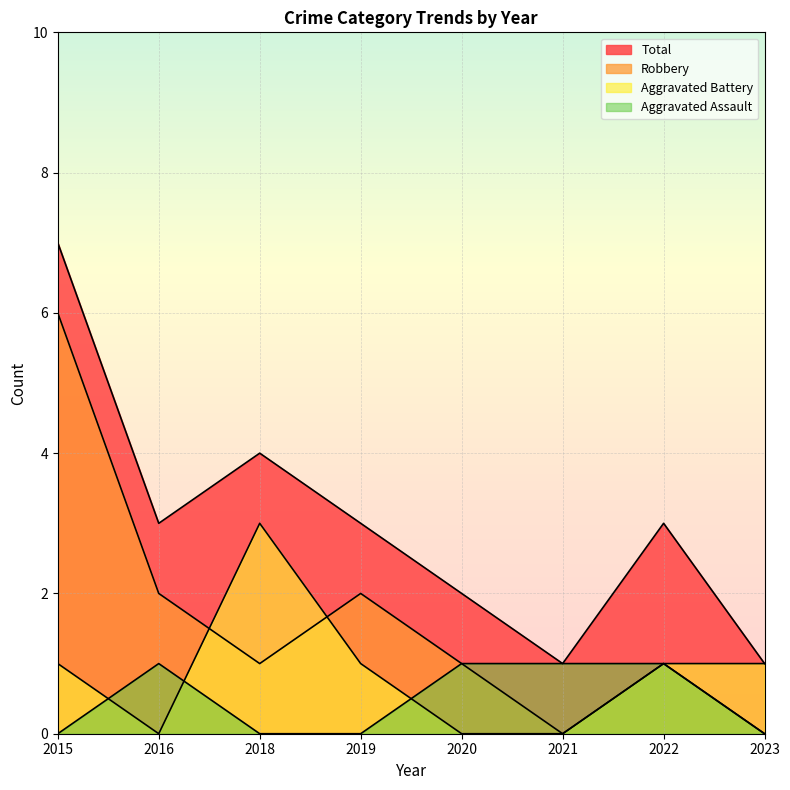

Which series changed the most between 2019 and 2022?

Aggravated Assault